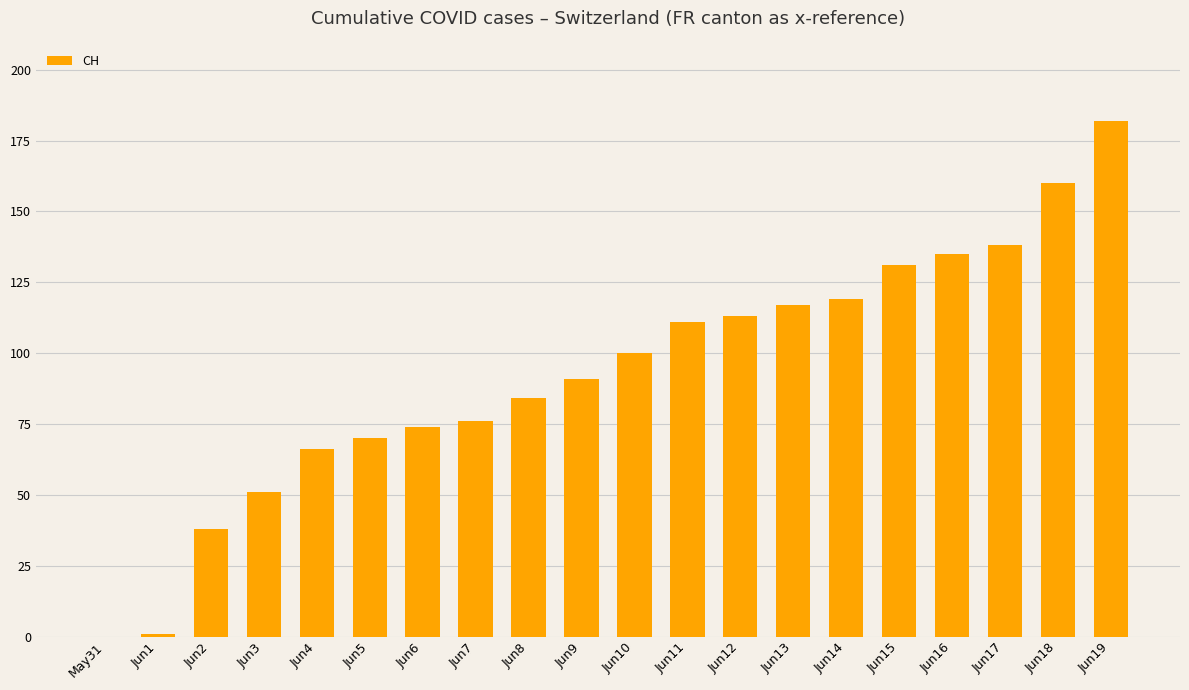

Reading left to right, extract all data points from this chart.

May31=0	Jun1=1	Jun2=38	Jun3=51	Jun4=66	Jun5=70	Jun6=74	Jun7=76	Jun8=84	Jun9=91	Jun10=100	Jun11=111	Jun12=113	Jun13=117	Jun14=119	Jun15=131	Jun16=135	Jun17=138	Jun18=160	Jun19=182